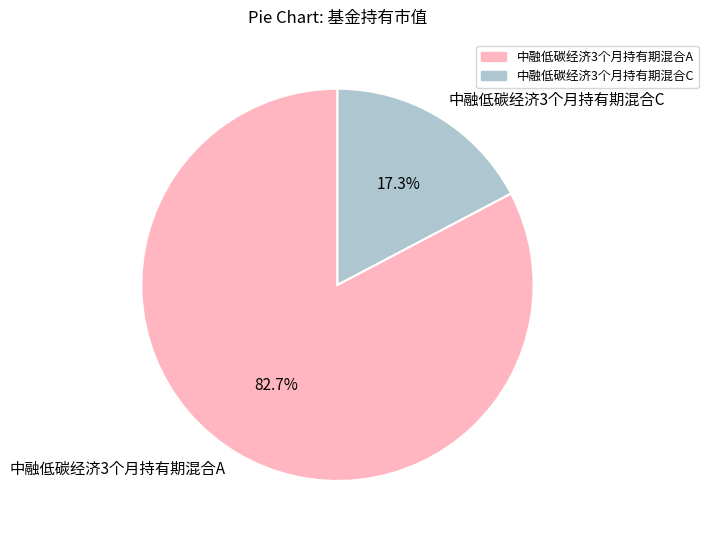

Does any single category account for the majority?

Yes